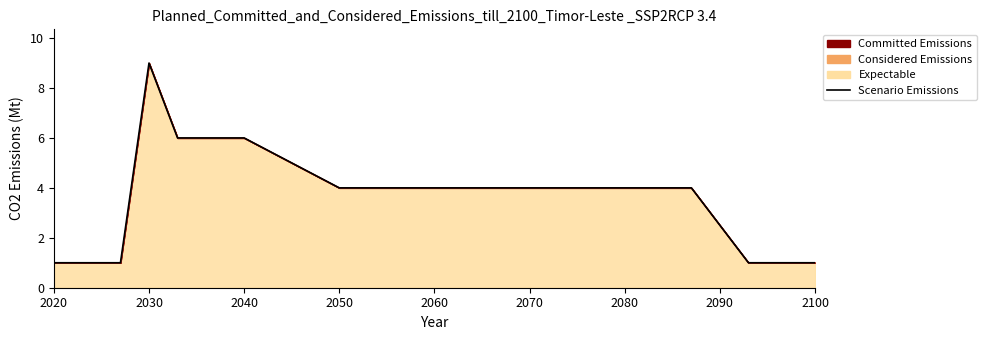

Reading left to right, transcribe all the data shown in this chart.

1	1	1	9	6	6	6	4	4	4	4	4	4	1	1